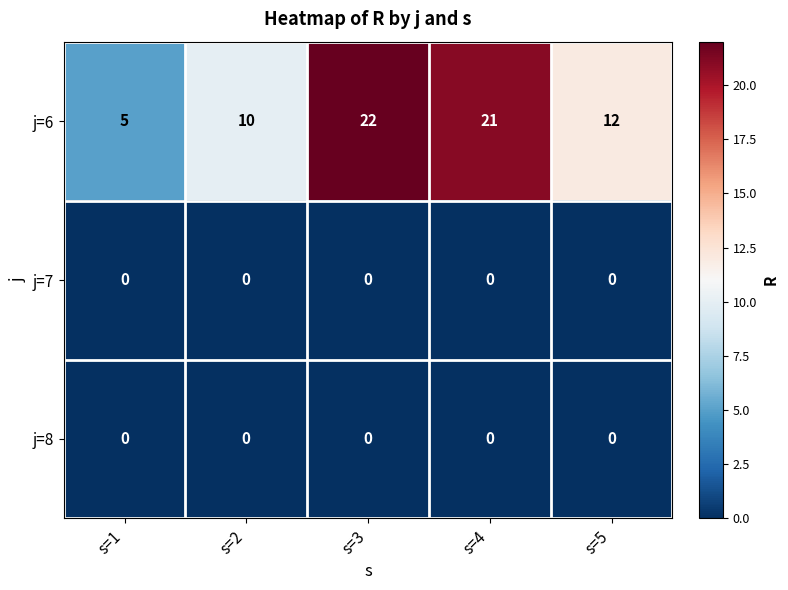

How many data points does each series have?

5